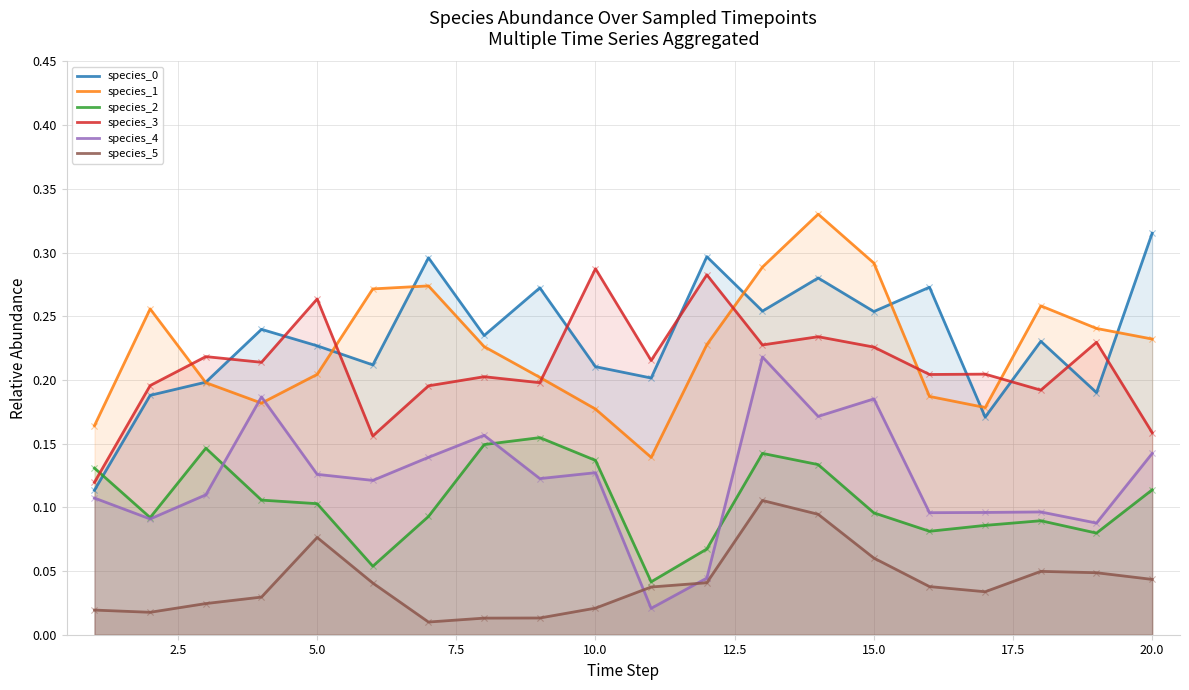

Which series reaches the minimum Y coordinate?

species_5